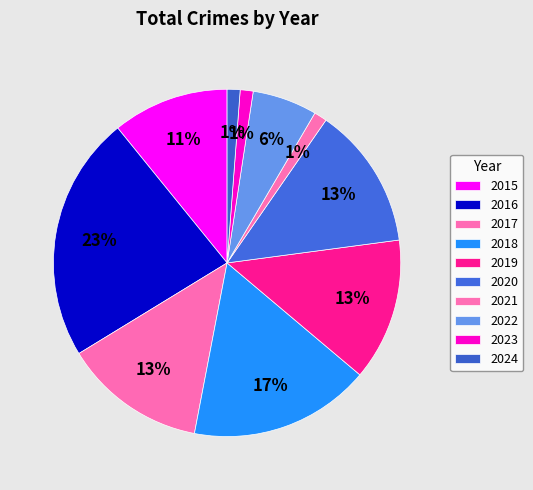

To the nearest percent, what portion does 2023 represent?

1%